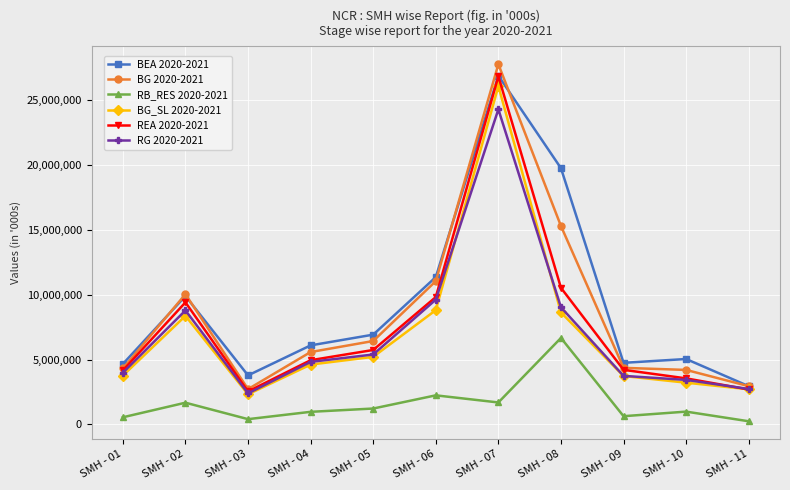

At which category does the chart reach its peak across all series?

SMH - 07